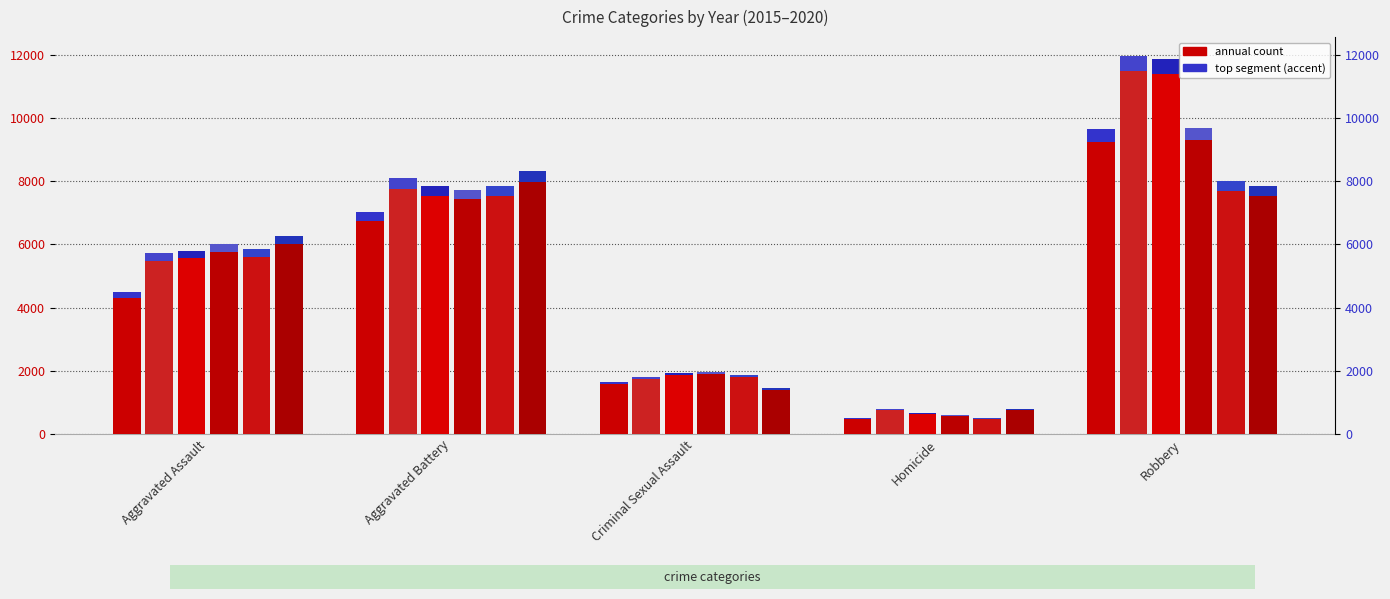

At how many categories does at least one series exceed 3514?

3